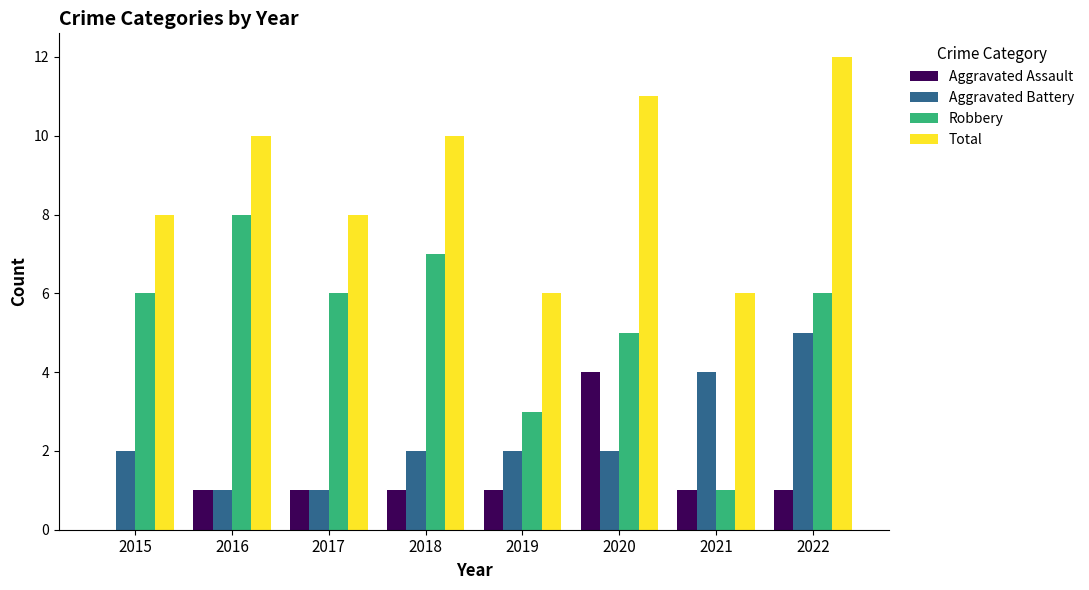

True or false: Total has a value of 10 at 2017.

False